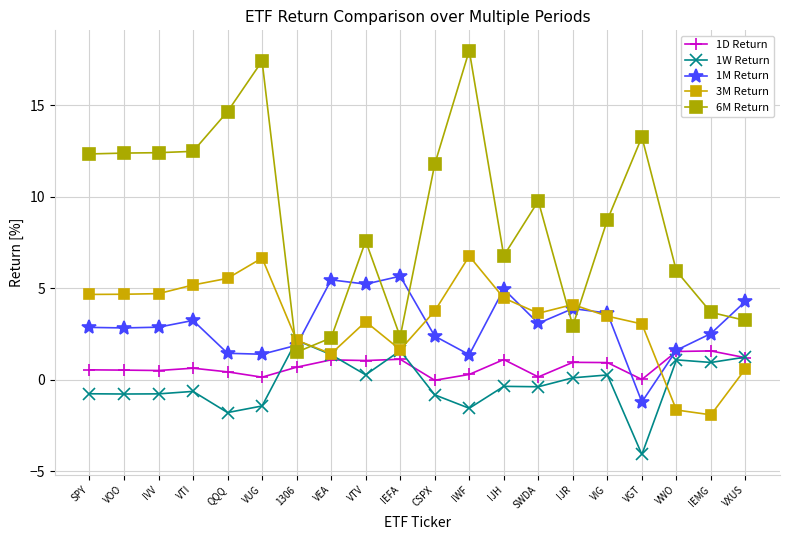

What is the sum of all 1W Return values?

-4.5